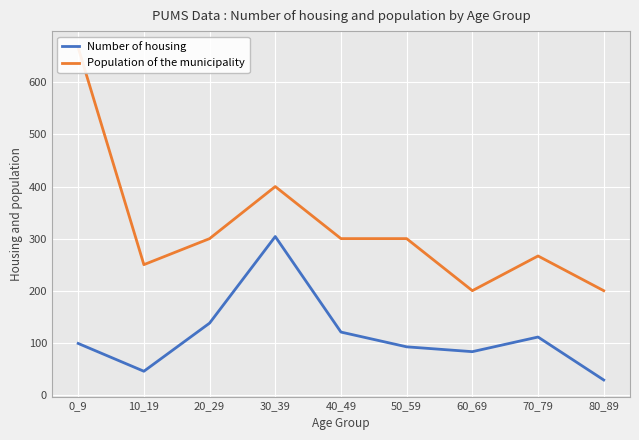

Read the Population of the municipality value at 40_49.

300.0